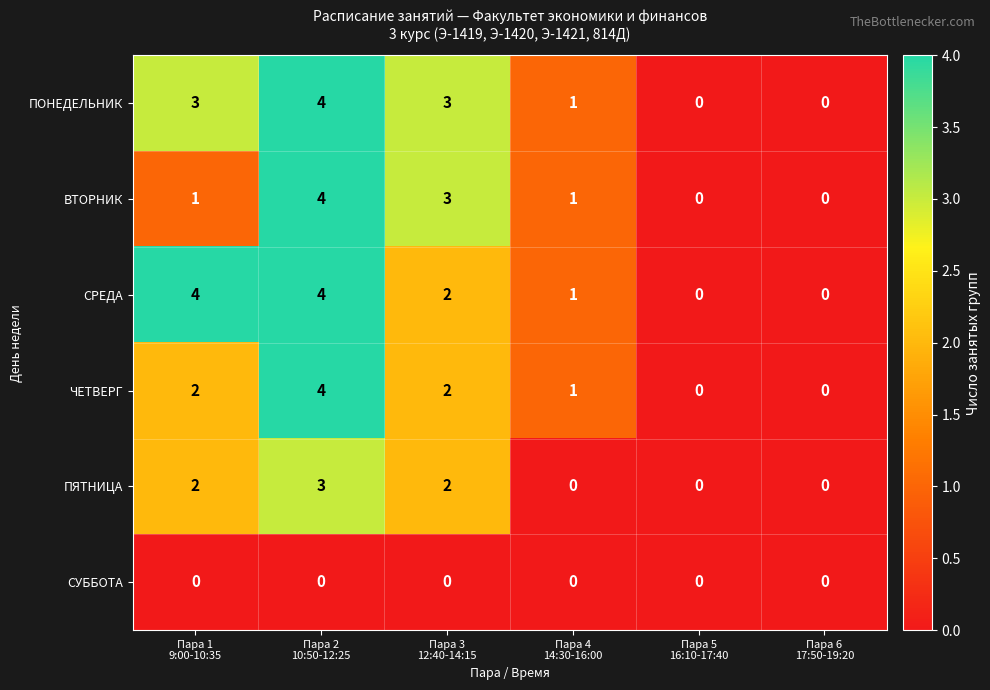

What is the highest value of the ВТОРНИК series?

4